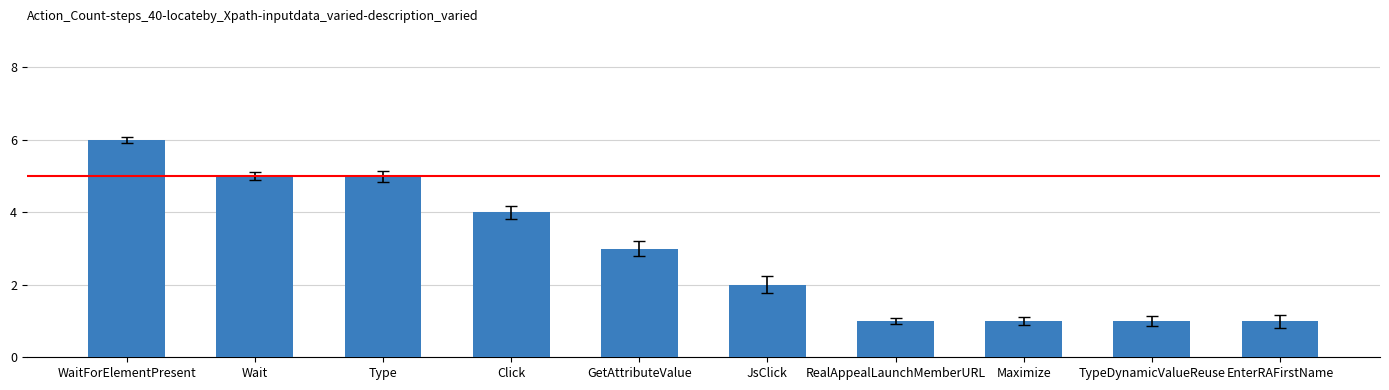

How many bars are there in total?

10